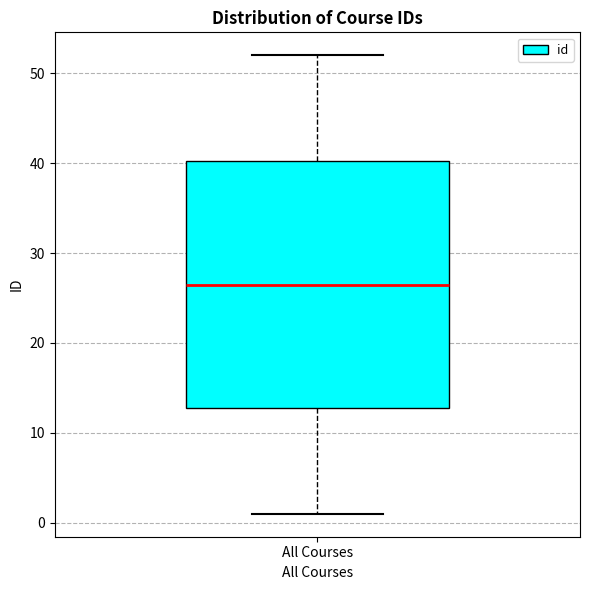

Read this box plot against the y-axis: the position of the median line, the range covered by the box, and the ends of both whiskers. The values are not printed on the chart, so give them approximately, as read against the axis.

median 27, box 13 to 40, whiskers 1 to 52